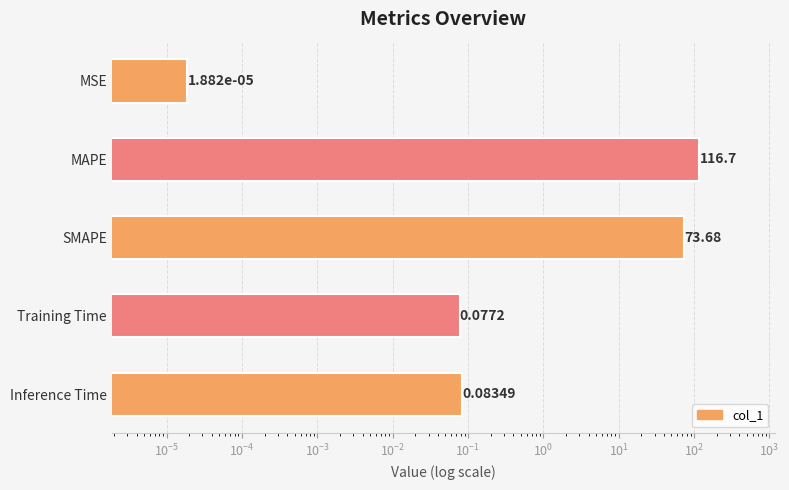

What is the greatest value displayed?

116.7